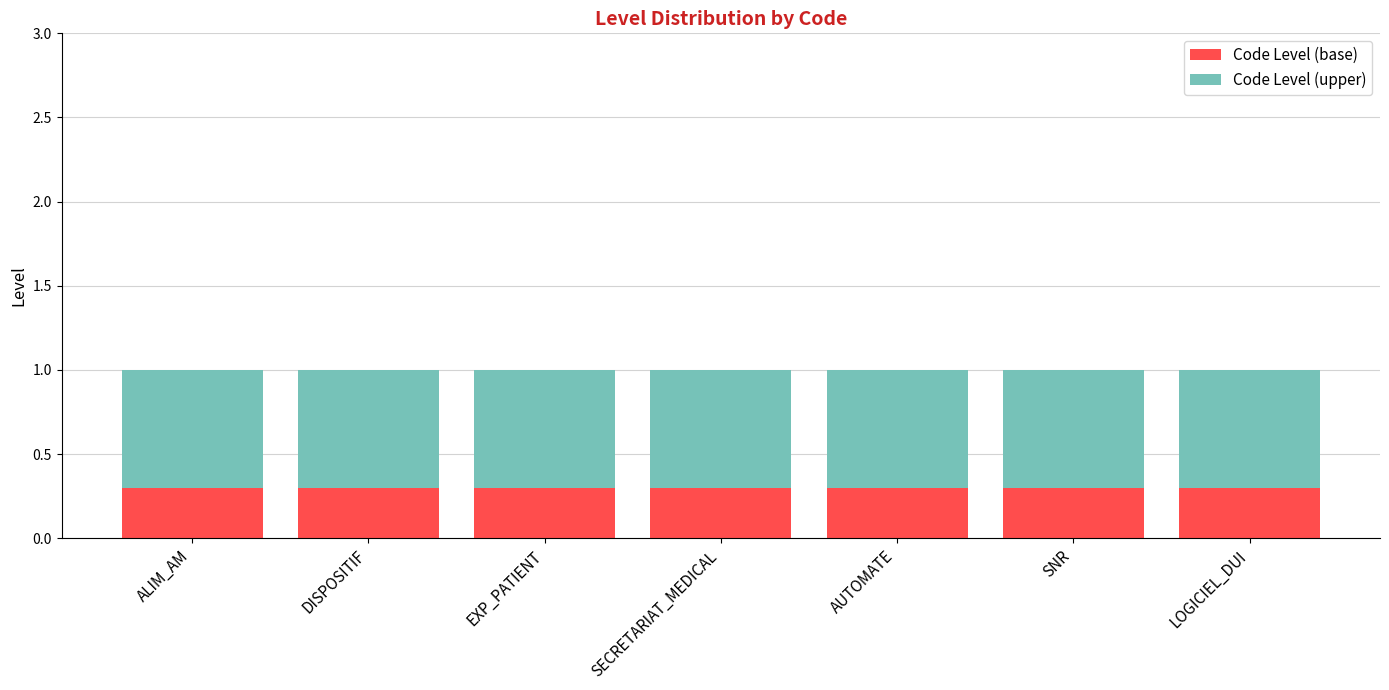

What is the minimum value for Code Level (base)?

0.3